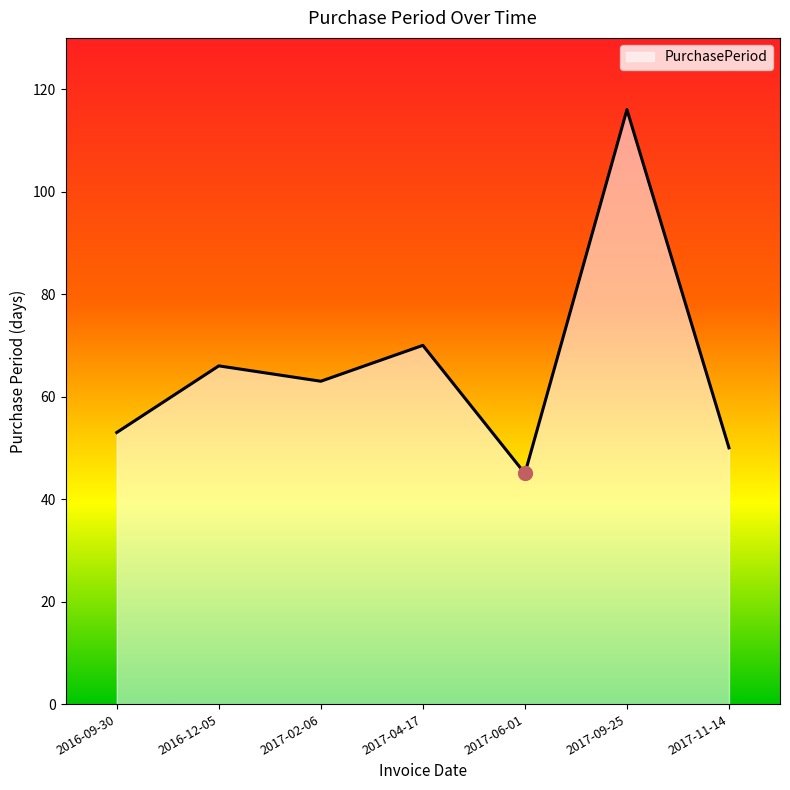

What is the sum of the values at 2017-09-25 and 2017-04-17?

186